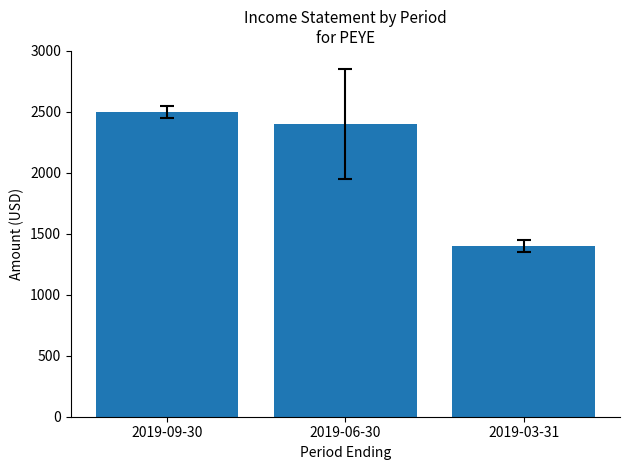

Reading right to left, list all the values displayed in this chart.

1400	2400	2500